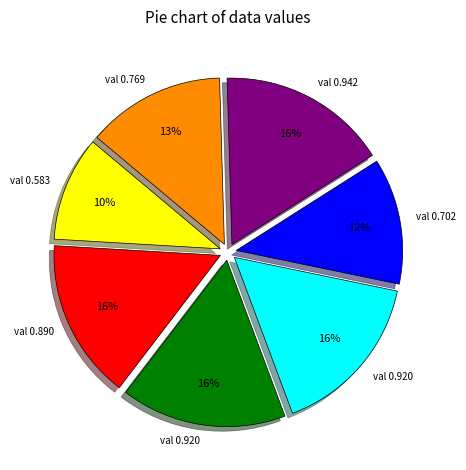

How many segments does this pie chart have?

7